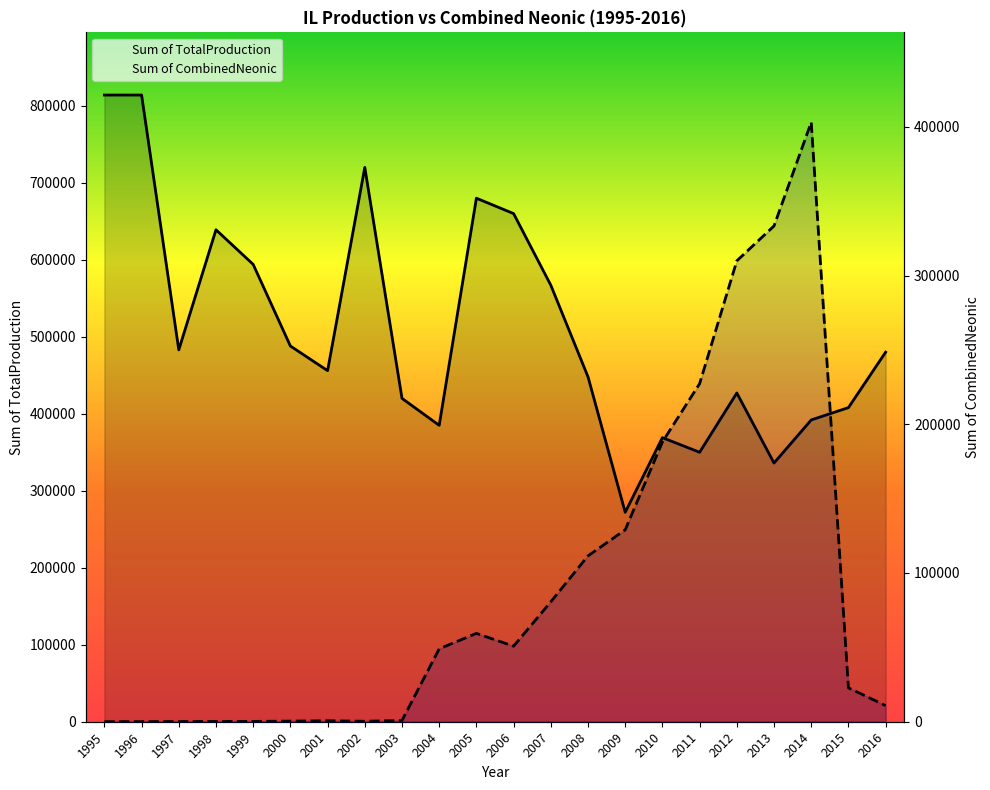

How many intersections are there between Sum of CombinedNeonic and Sum of TotalProduction?

2